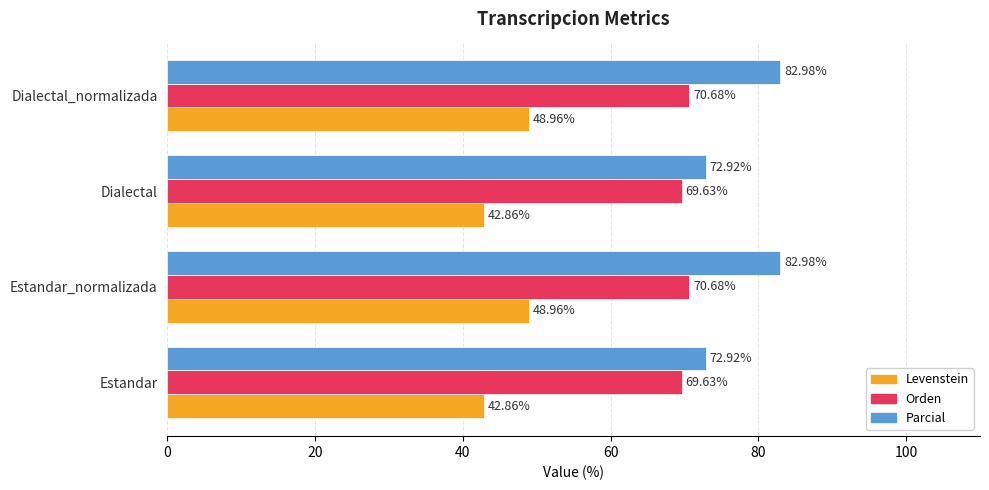

Rank the series by their average value, from lowest to highest.

Levenstein, Orden, Parcial